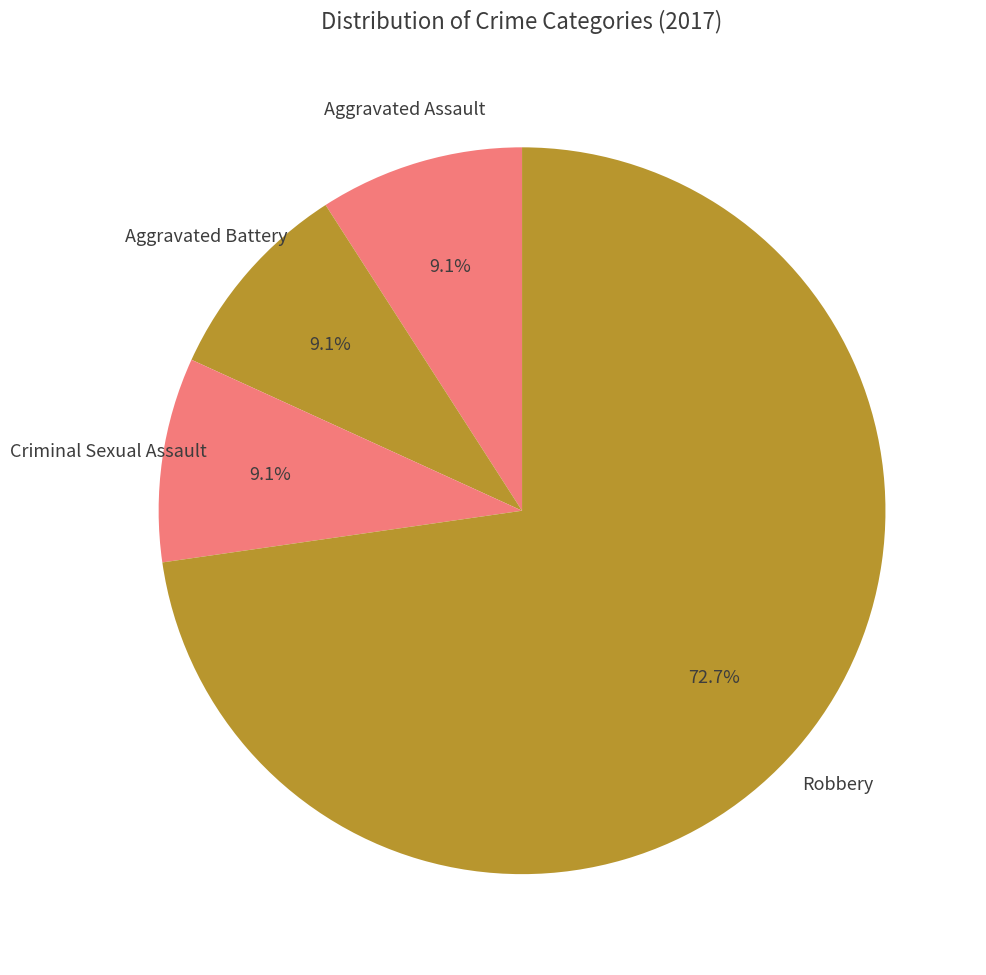

How much of the chart is everything except Aggravated Battery?

90.9%